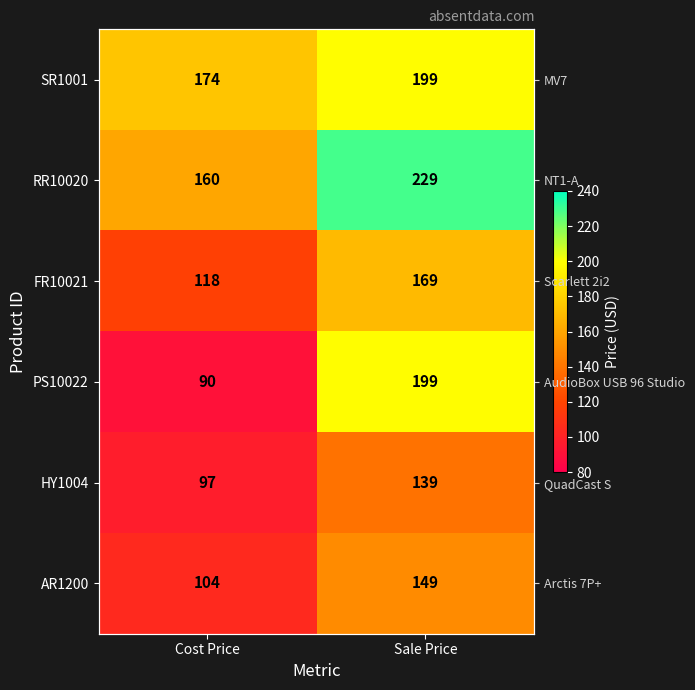

Where is AR1200 nearest to the value 126?

Cost Price